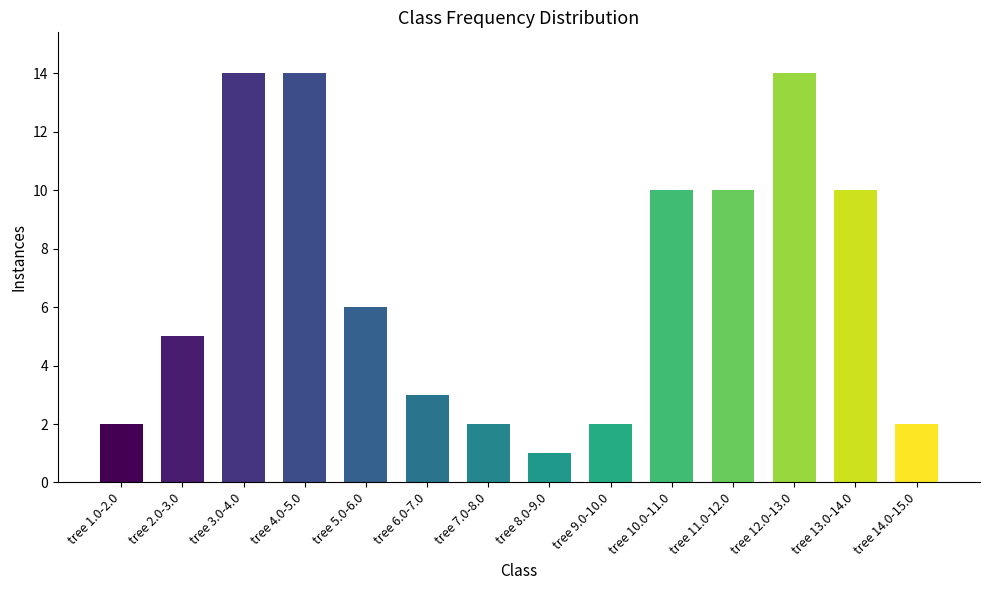

What position from the left is tree 5.0-6.0?

5